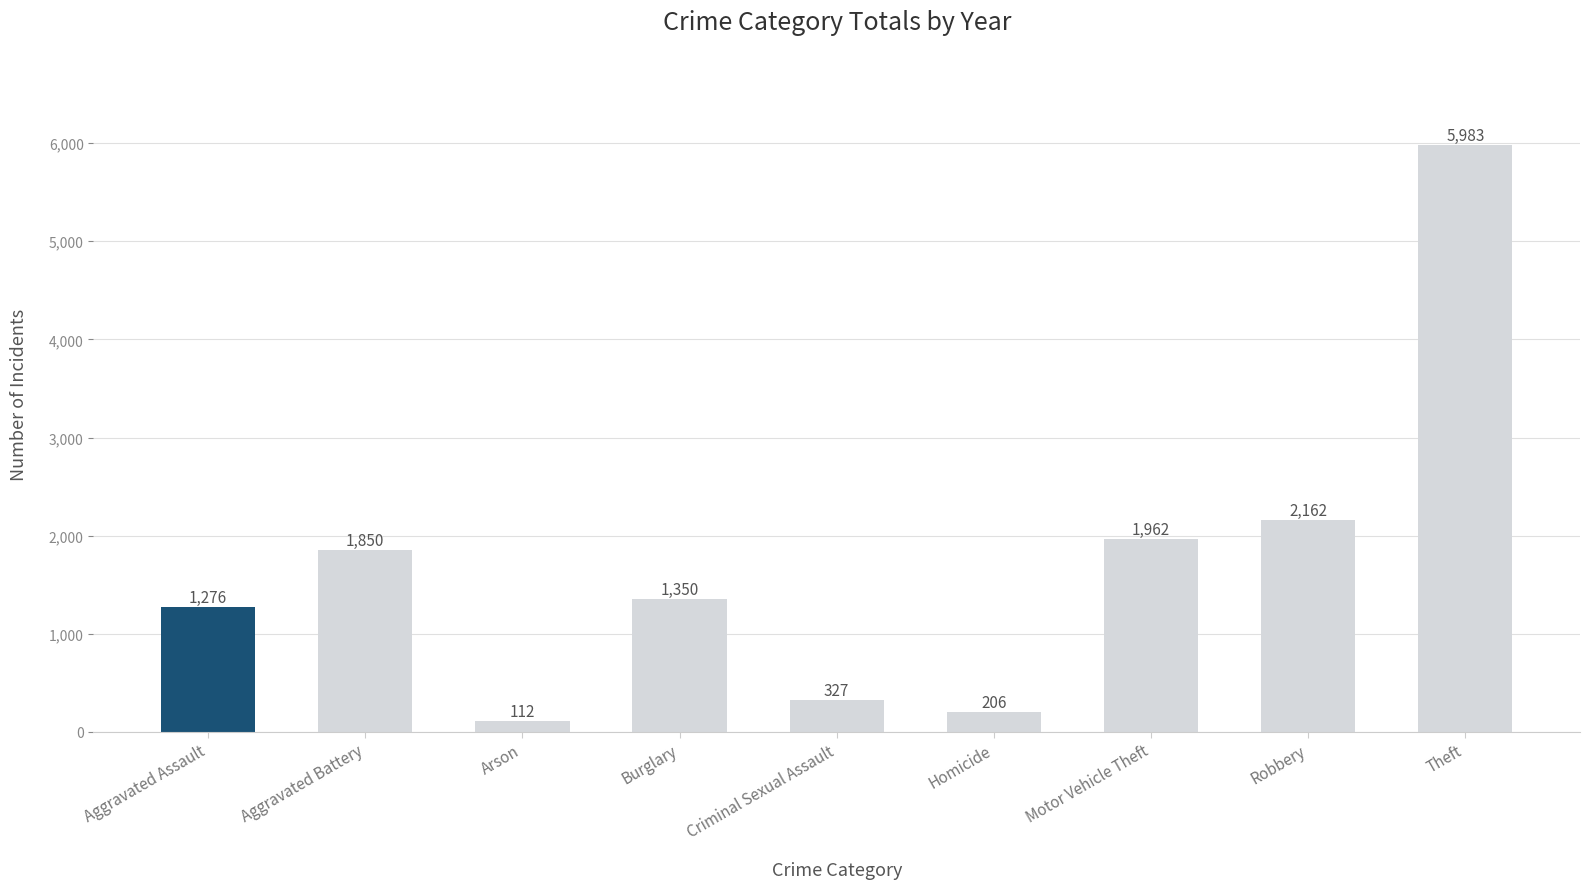

Rank the categories by value from lowest to highest.

Arson, Homicide, Criminal Sexual Assault, Aggravated Assault, Burglary, Aggravated Battery, Motor Vehicle Theft, Robbery, Theft